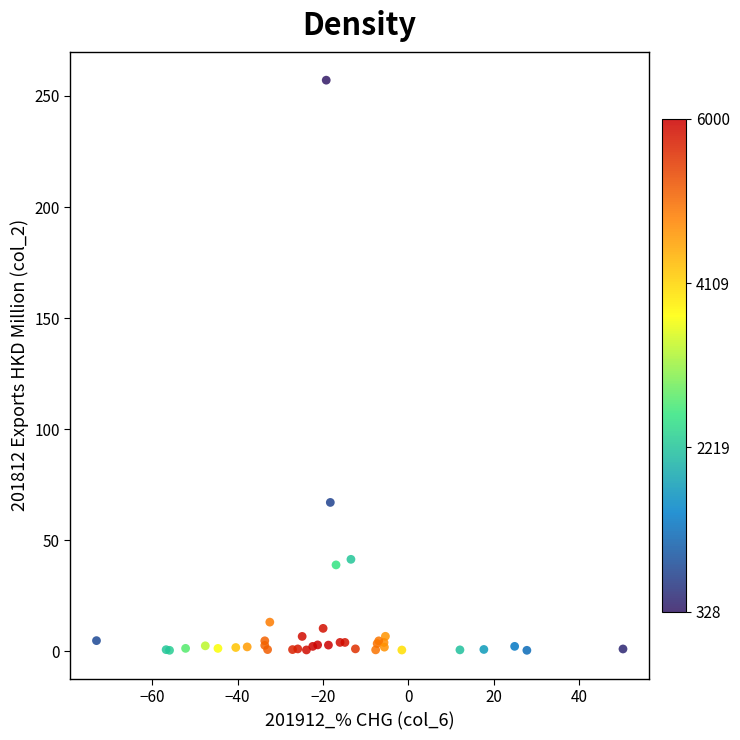

What Y value in the scatter plot is closest to 128?

67.0